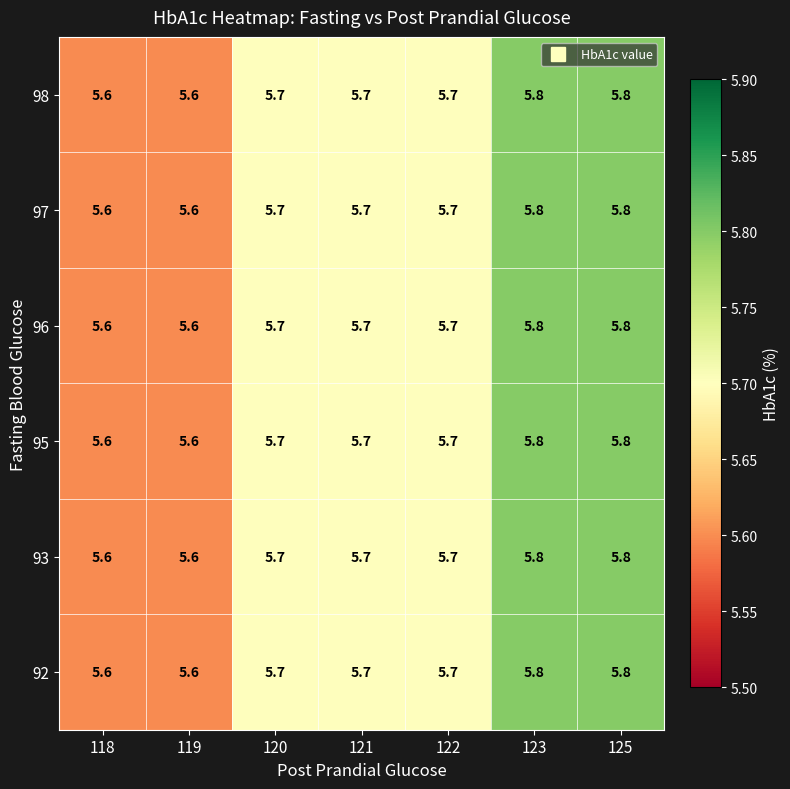

Count the 96 values in the range 5 to 6.

7